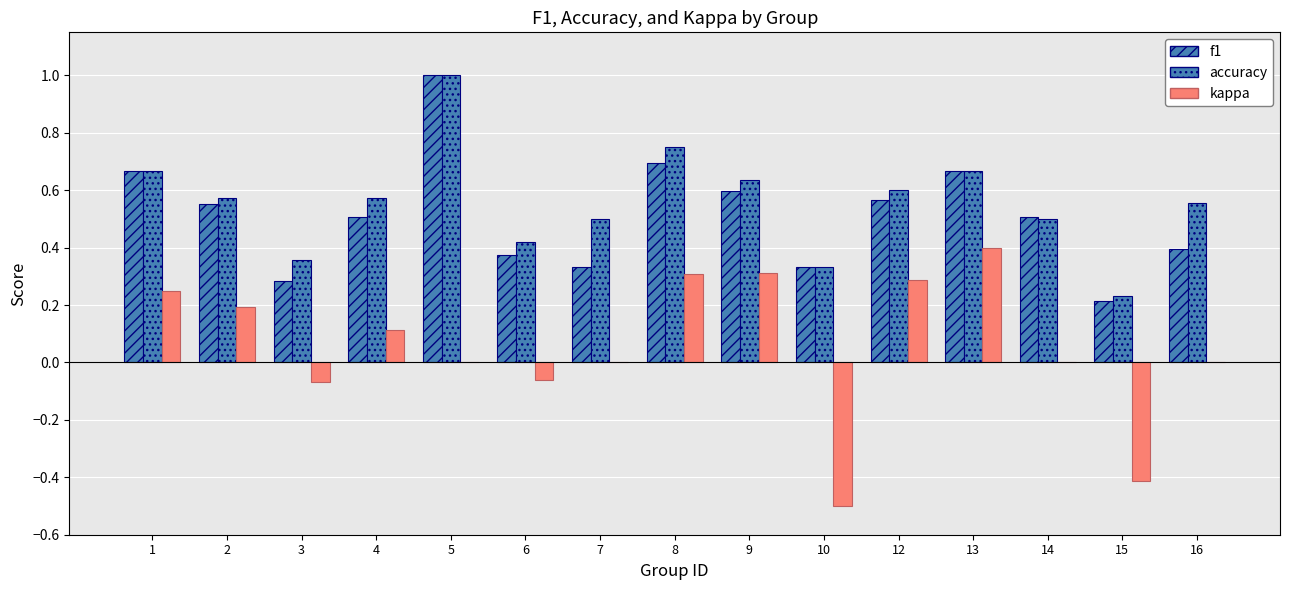

Reading right to left, transcribe all the data shown in this chart.

f1: 16=0.4	15=0.2	14=0.5	13=0.7	12=0.6	10=0.3	9=0.6	8=0.7	7=0.3	6=0.4	5=1.0	4=0.5	3=0.3	2=0.6	1=0.7
accuracy: 16=0.6	15=0.2	14=0.5	13=0.7	12=0.6	10=0.3	9=0.6	8=0.8	7=0.5	6=0.4	5=1.0	4=0.6	3=0.4	2=0.6	1=0.7
kappa: 16=0.0	15=-0.4	14=0.0	13=0.4	12=0.3	10=-0.5	9=0.3	8=0.3	7=0.0	6=-0.1	5=0.0	4=0.1	3=-0.1	2=0.2	1=0.2